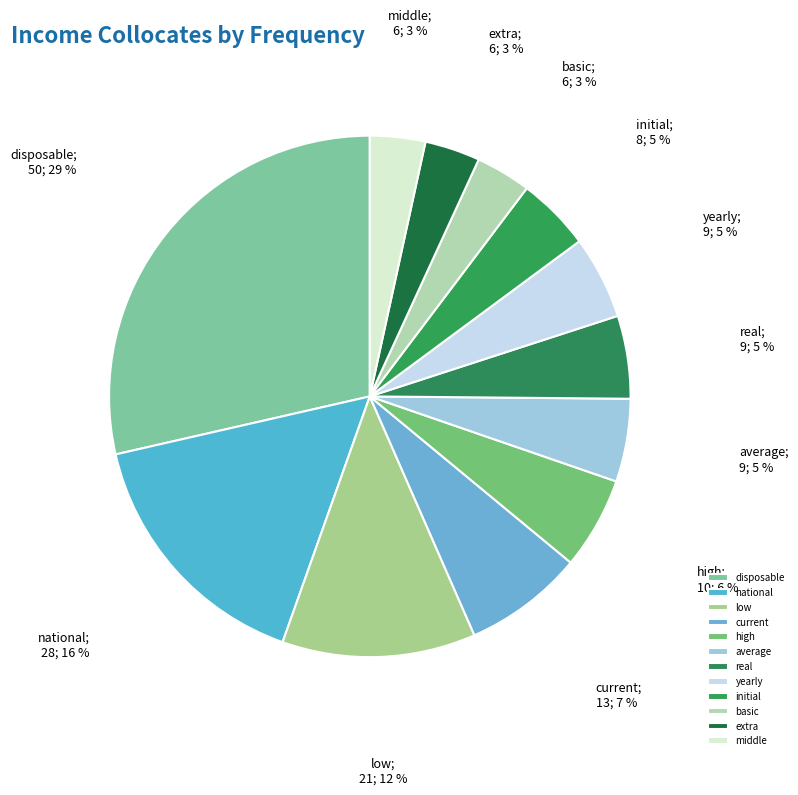

Is it true that middle is 3% of the pie?

True